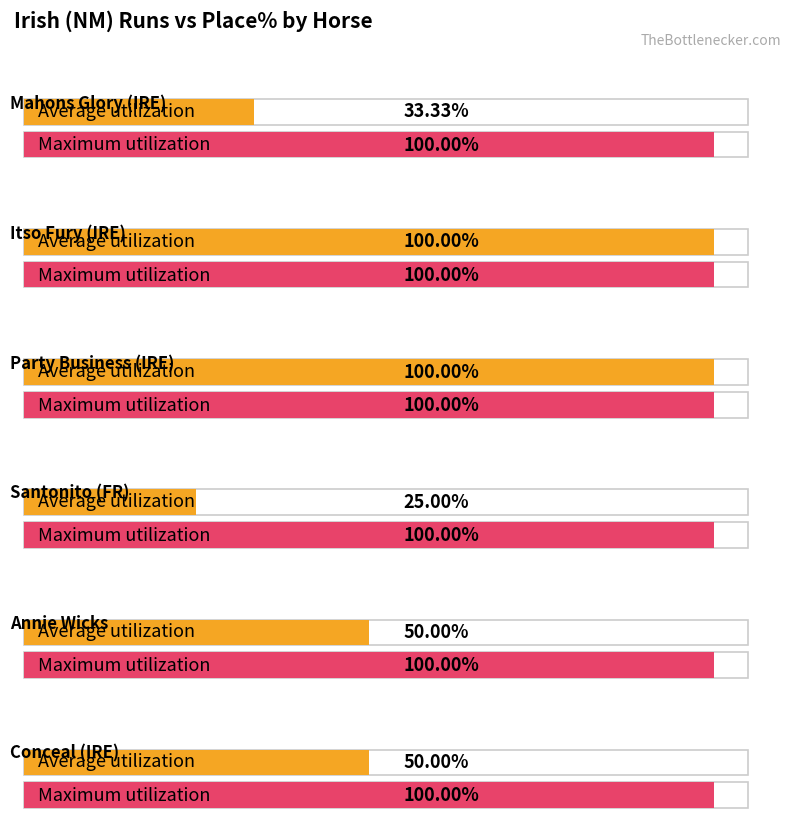

List the series in order of their overall mean, lowest first.

Average utilization, Maximum utilization